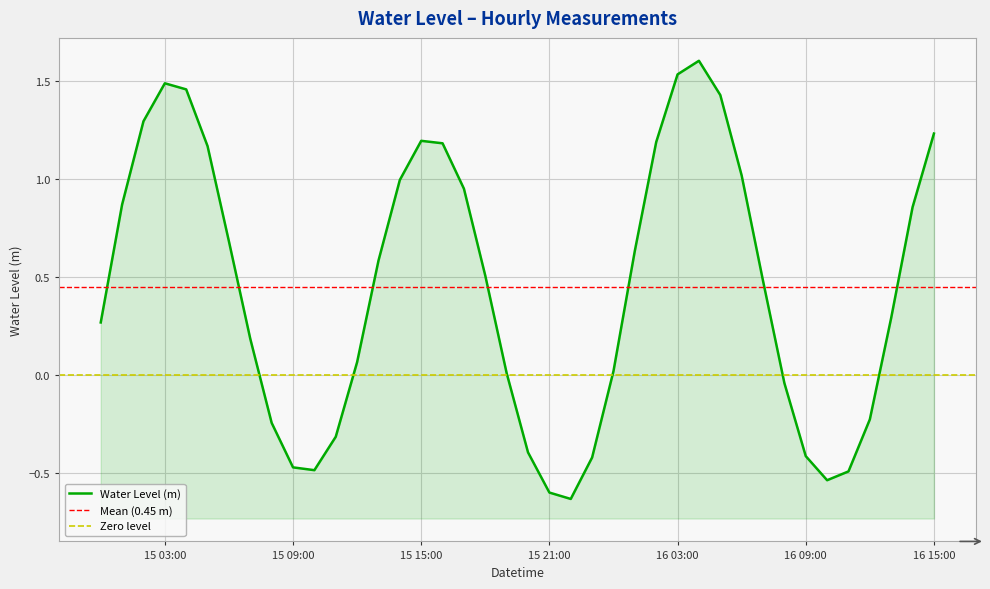

What is the average value?

0.4